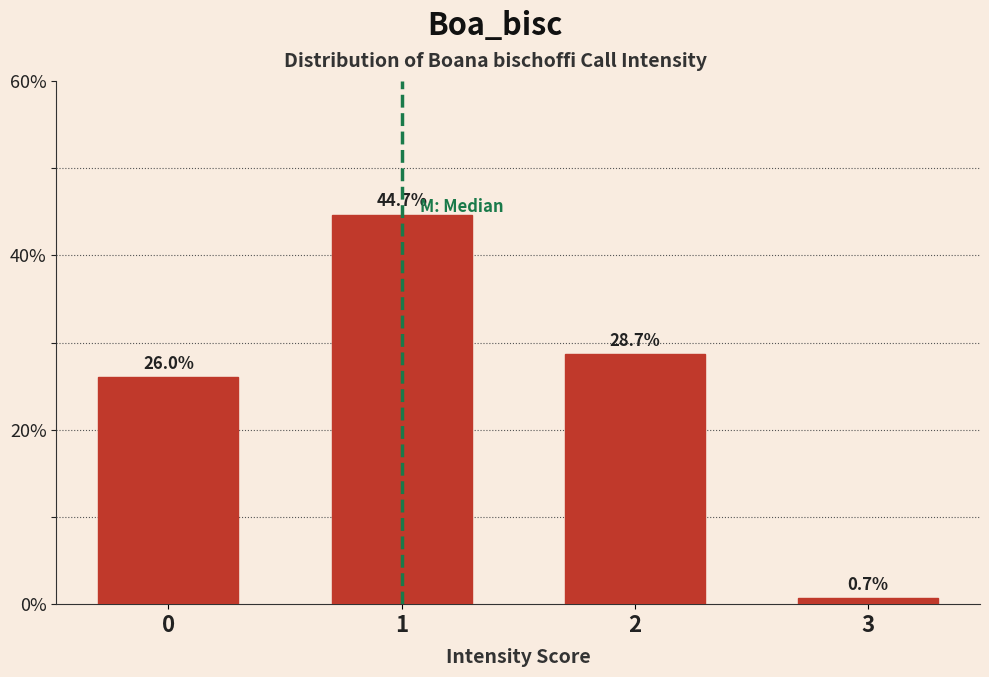

Reading left to right, list all the values displayed in this chart.

26.0	44.7	28.7	0.7